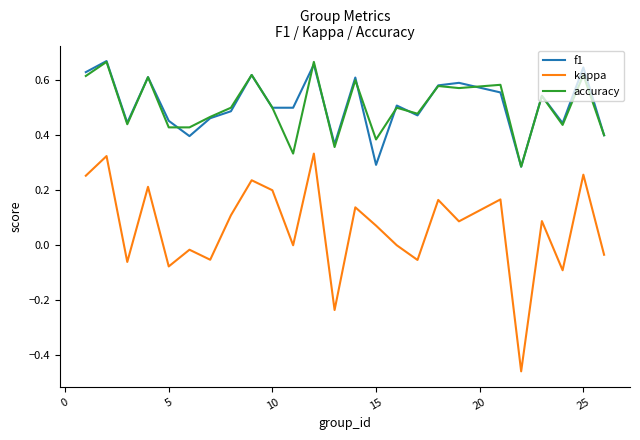

Does the chart have visible grid lines?

No